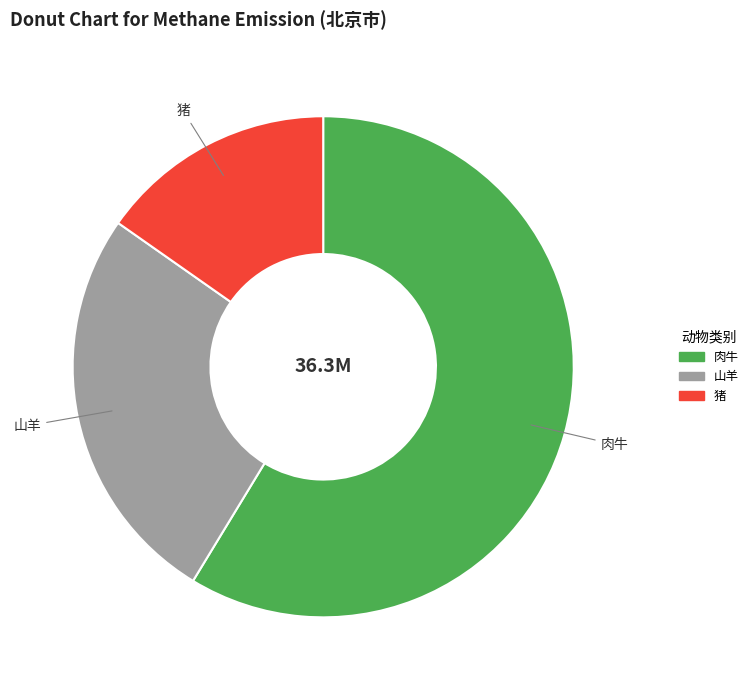

Does 山羊 represent more than half of the total?

No